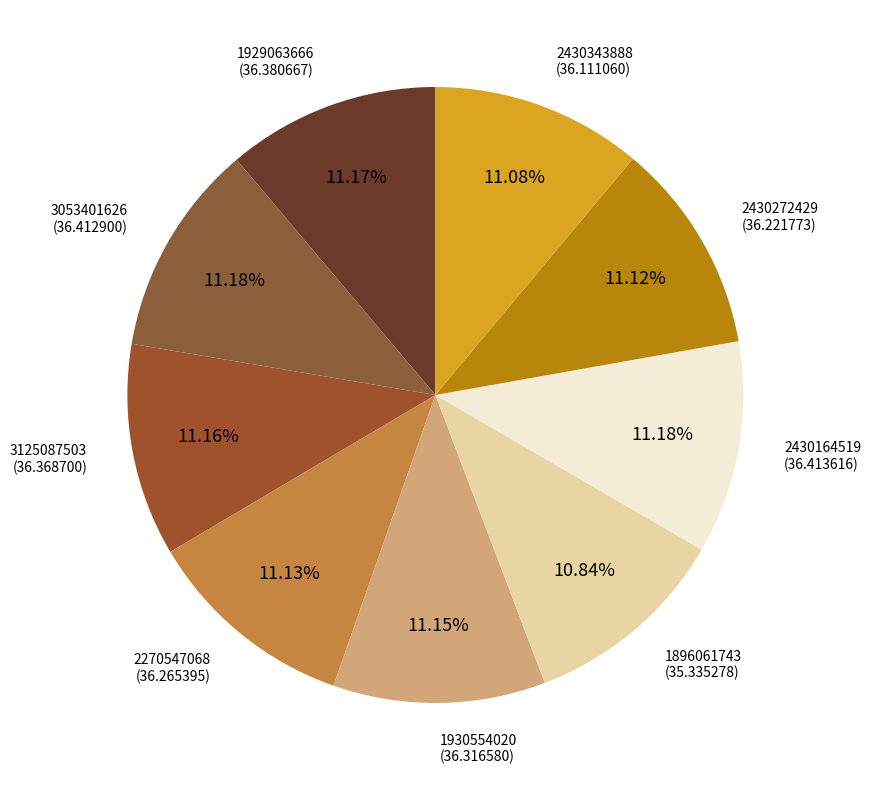

How many segments does this pie chart have?

9